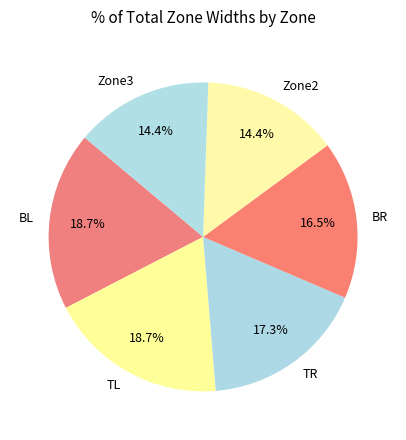

True or false: TR accounts for 8% of the total.

False